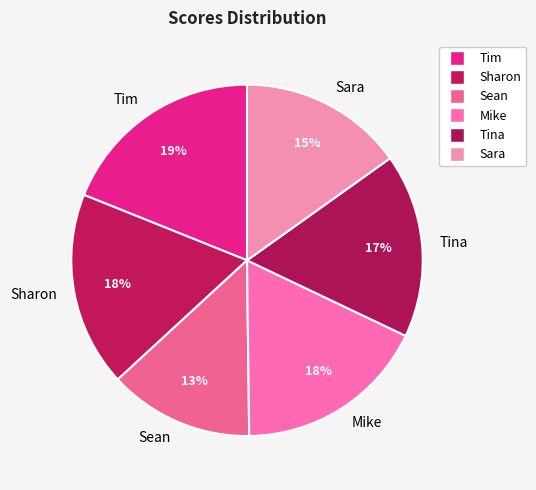

Which slice is the largest?

Tim